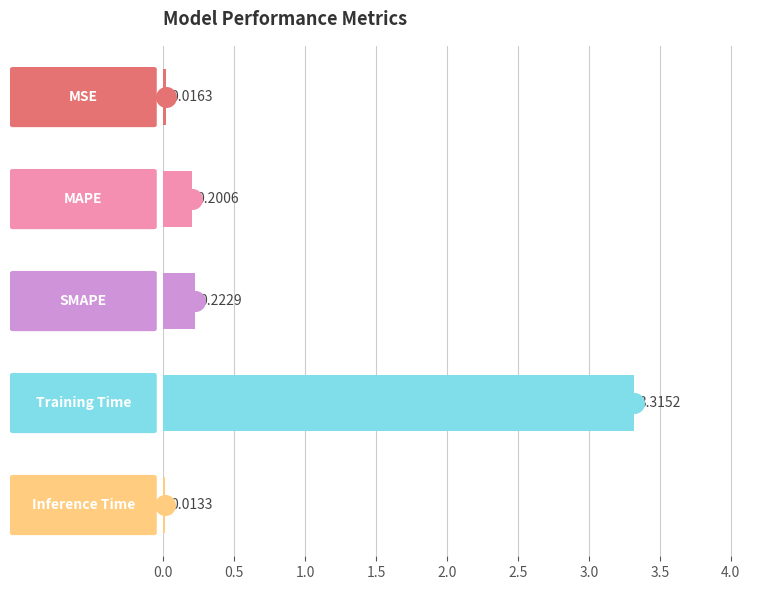

What is the change in value from 1.5 to 2.0?

-3.3